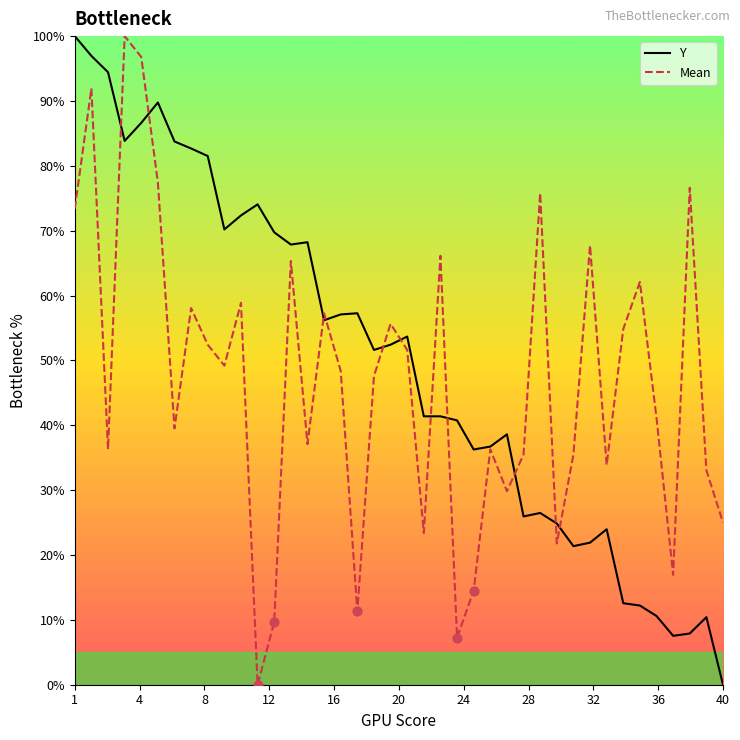

What are all the series names shown in the legend?

Y, Mean